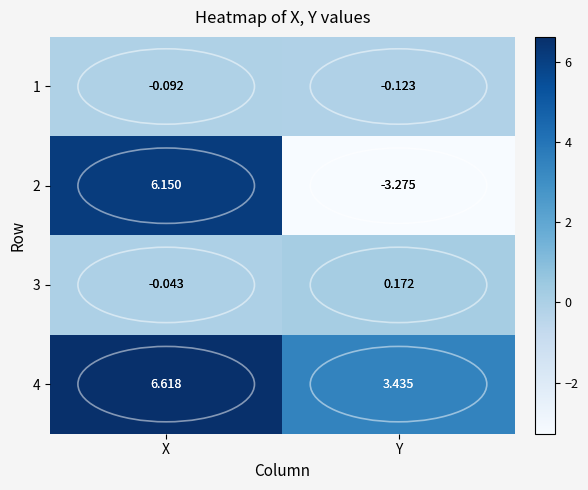

Rank the series at X from lowest to highest value.

1, 3, 2, 4